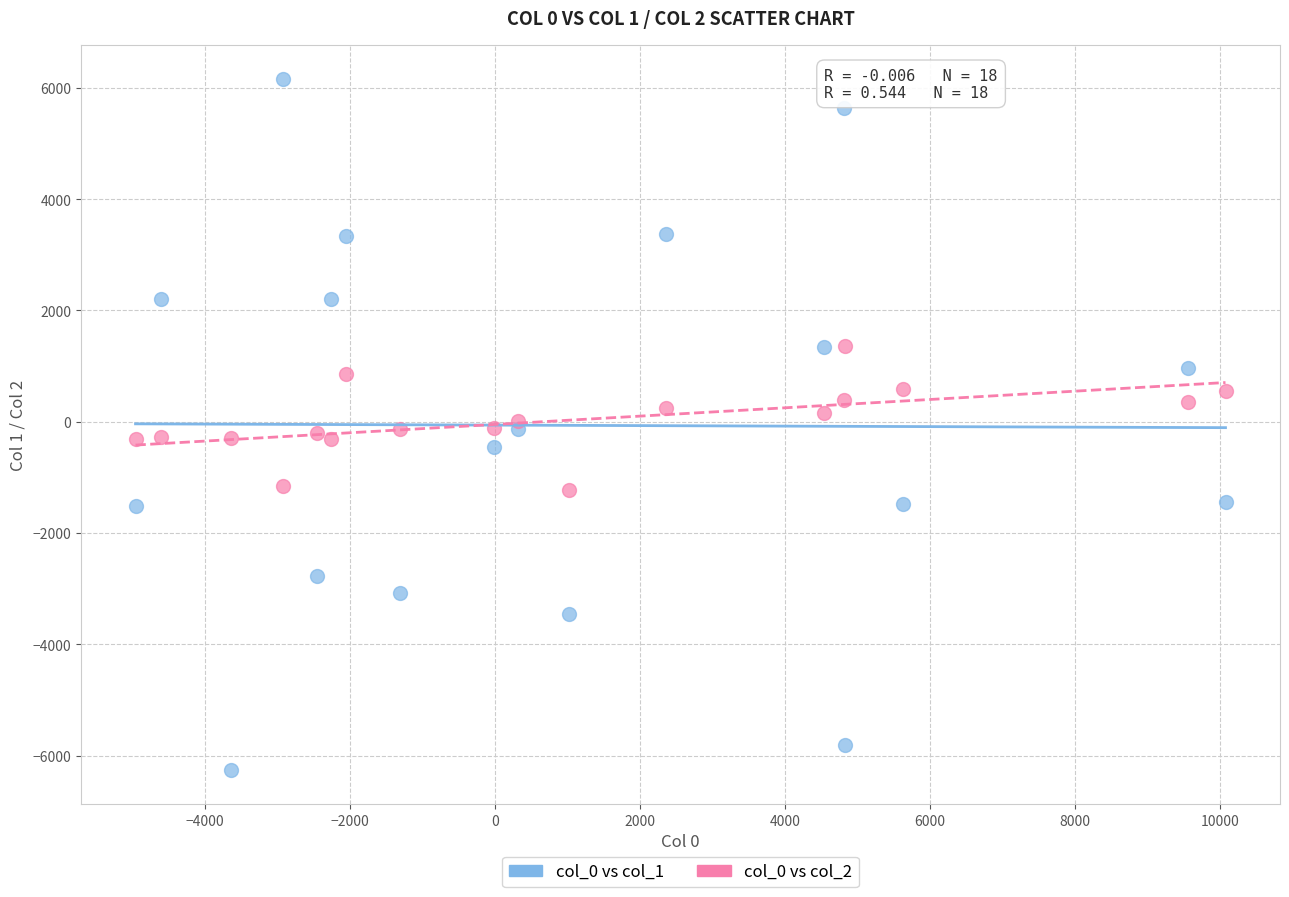

Which series reaches the minimum Y coordinate?

col_0 vs col_1